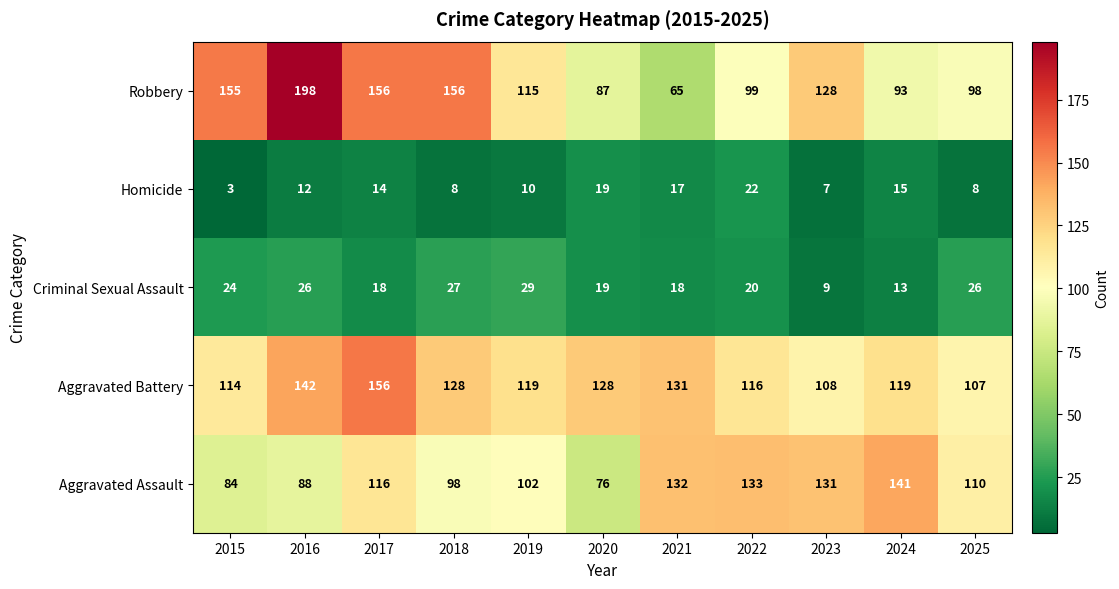

The Criminal Sexual Assault series shows 13 at 2023. True or false?

False